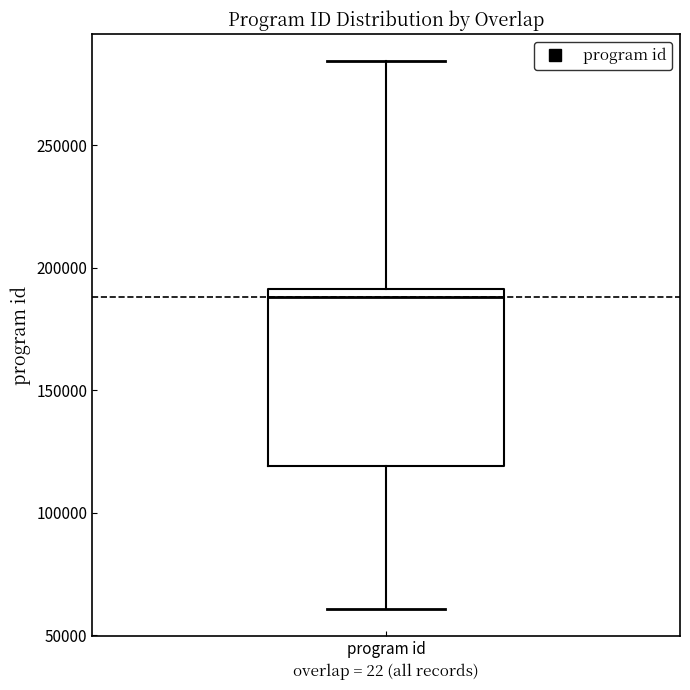

Where is the upper edge of the box for program id on the y-axis? The values are not printed on the chart, so give them approximately, as read against the axis.

190000